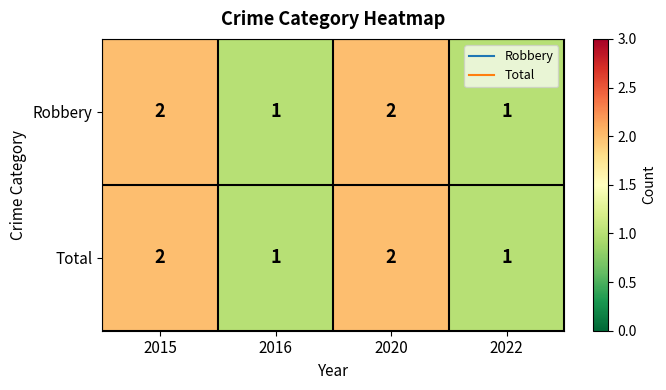

Count the Robbery values in the range 1 to 2.

4